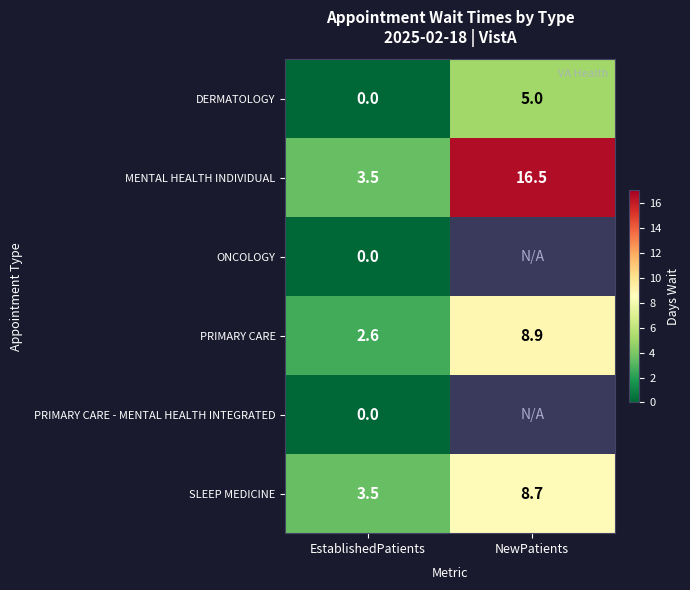

The value of SLEEP MEDICINE at NewPatients is 8.7. True or false?

True